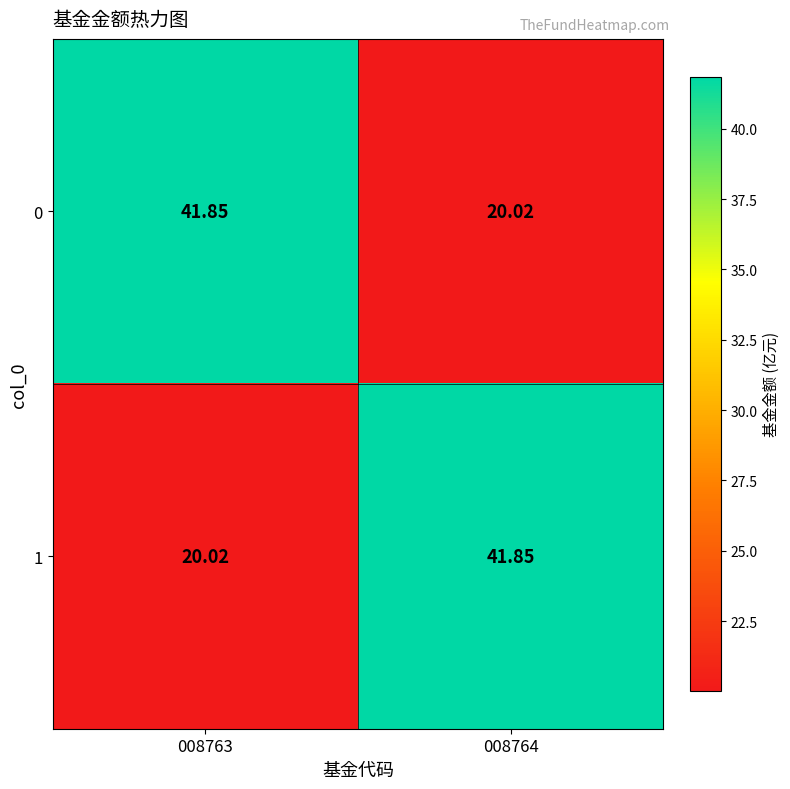

How many data points in 1 are less than 41?

1